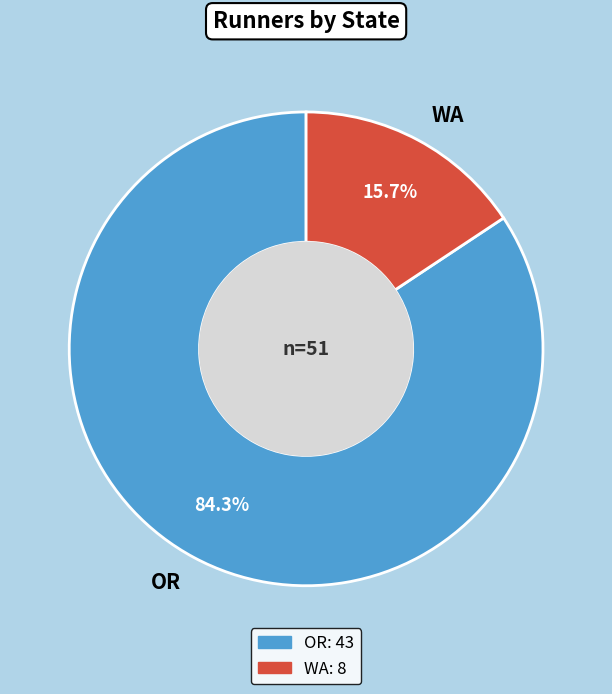

To the nearest percent, what percentage of the pie is WA?

16%